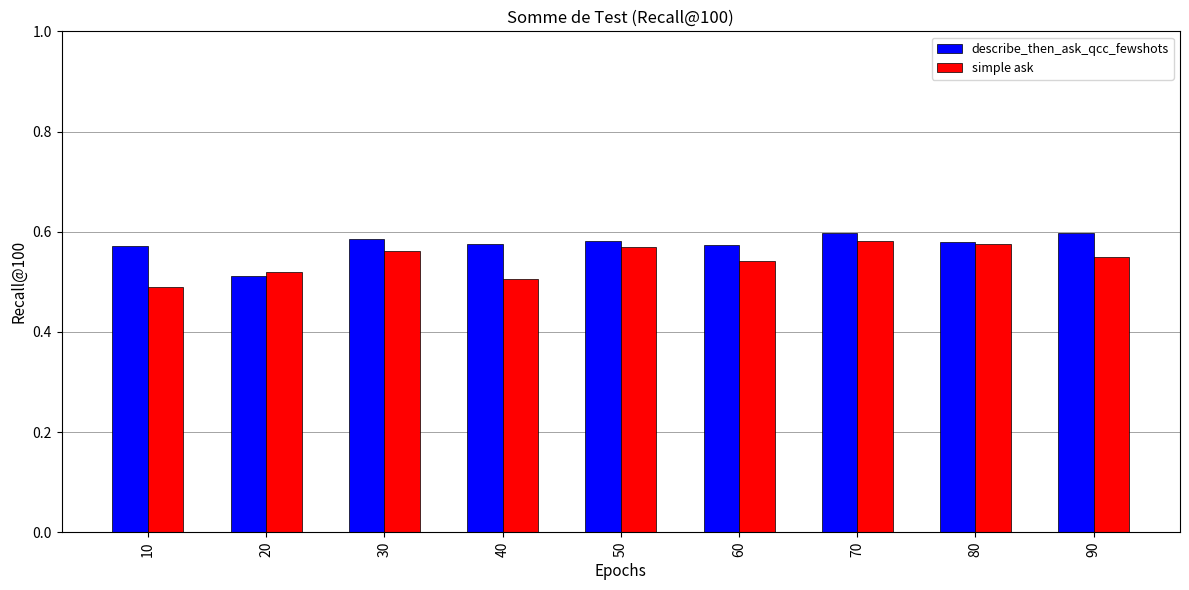

List the series in order of their peak value, highest first.

describe_then_ask_qcc_fewshots, simple ask